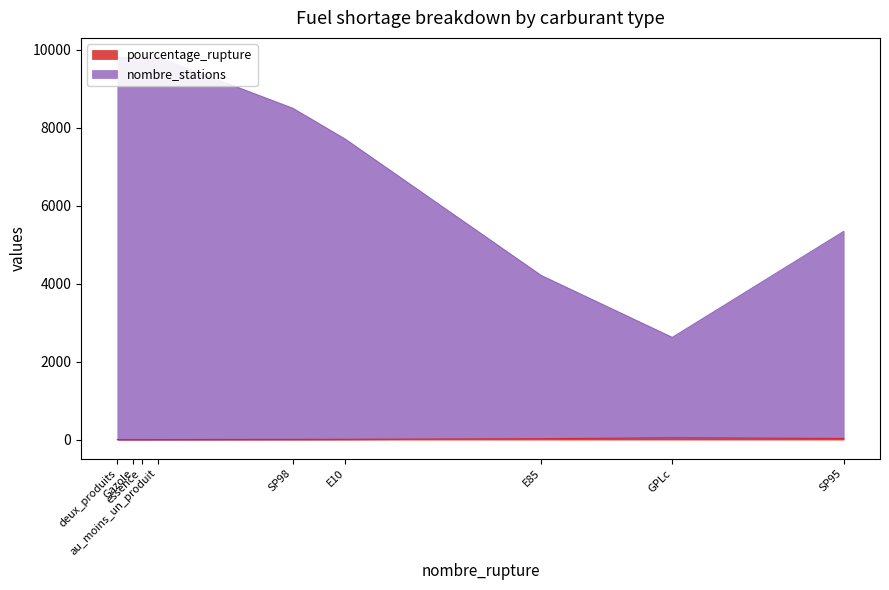

What is the difference between the highest and lowest values at E10?

7693.0